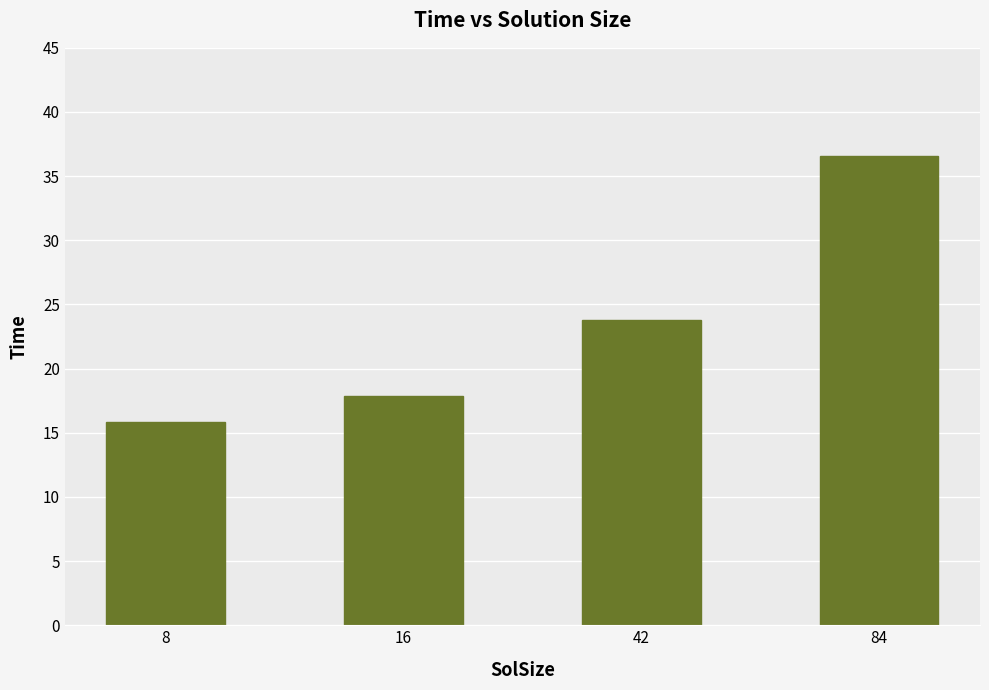

How many values are below 23?

2